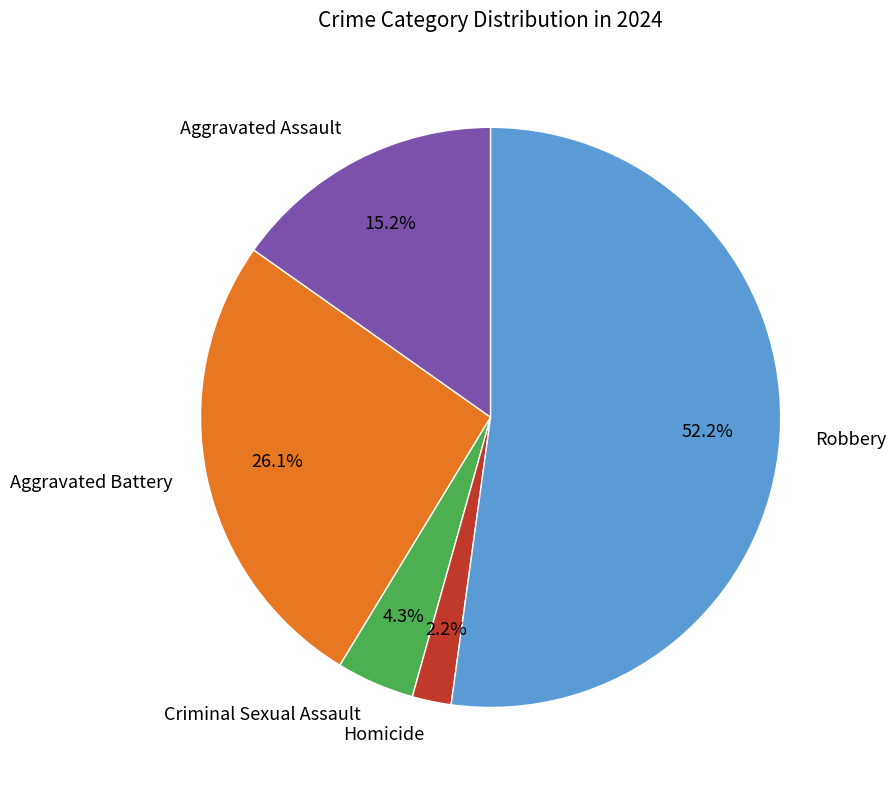

Approximately how many times larger is the value at Homicide compared to Criminal Sexual Assault?

0.5